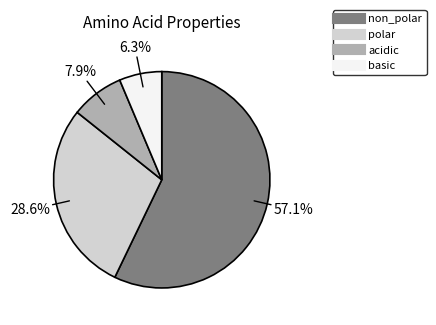

To the nearest percent, what is the average slice percentage?

25%